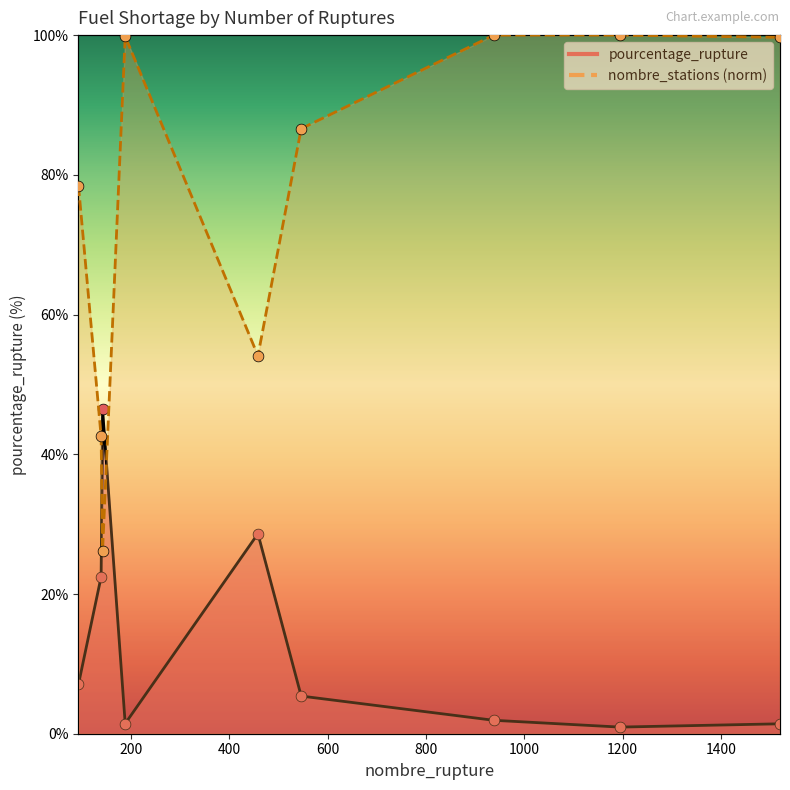

At which category is the sum across all series the highest?

938